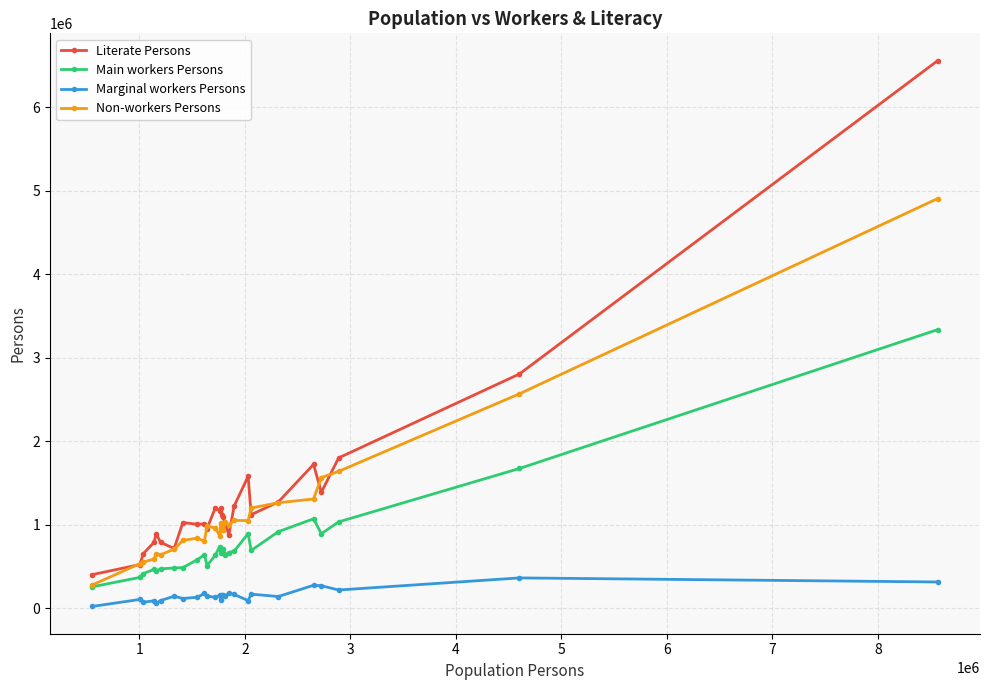

How many lines are shown in the chart?

4